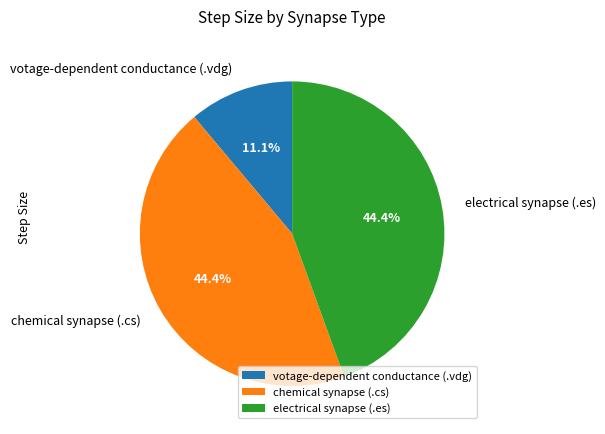

To the nearest percent, what is the difference between the largest and smallest slice percentages?

33%